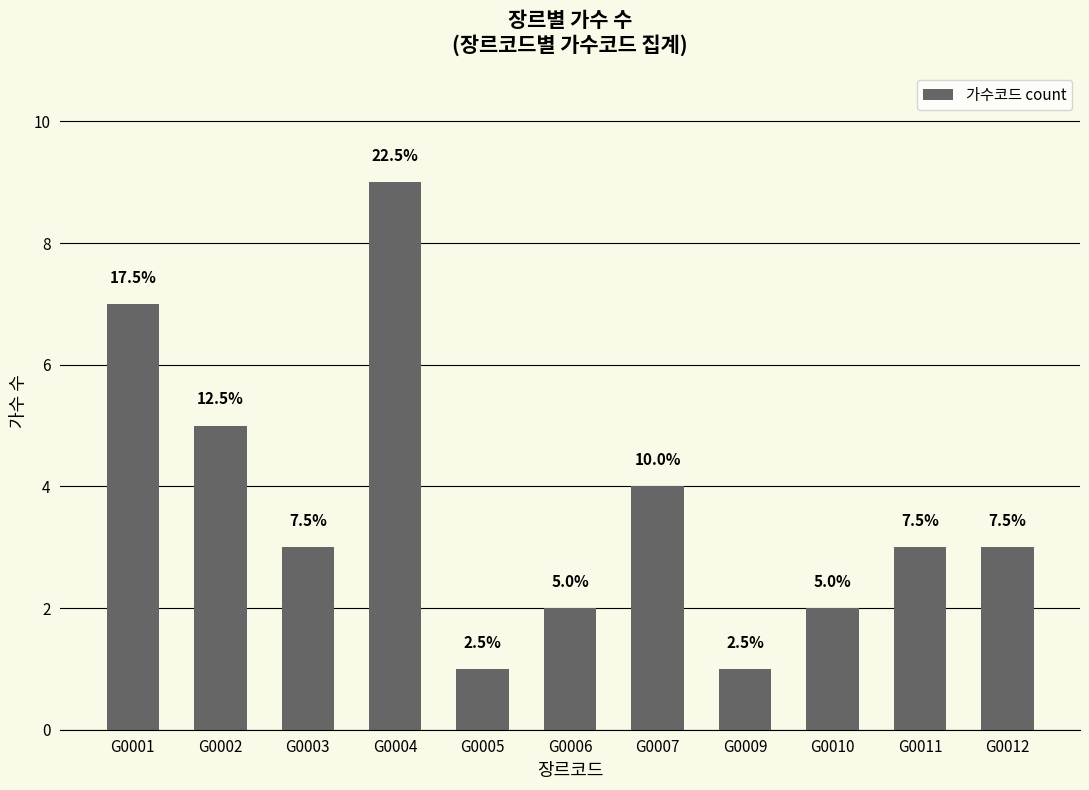

Reading right to left, extract all data points from this chart.

3	3	2	1	4	2	1	9	3	5	7